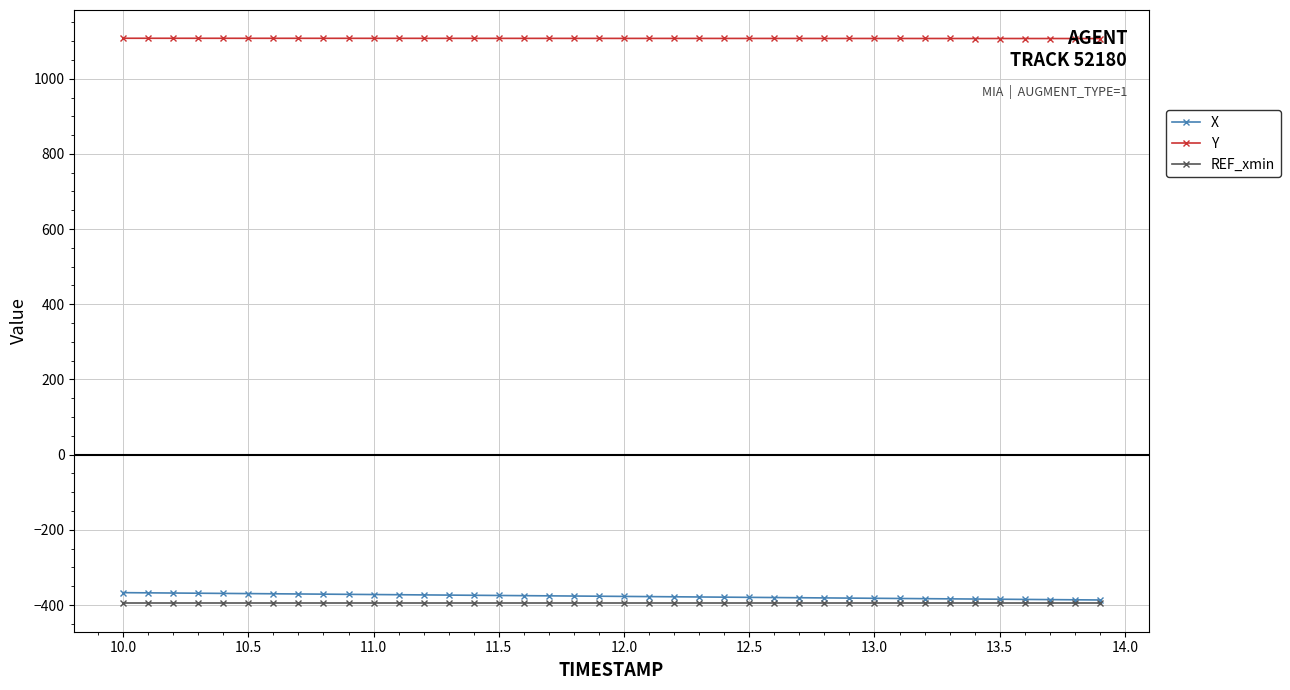

What are all the series names shown in the legend?

X, Y, REF_xmin